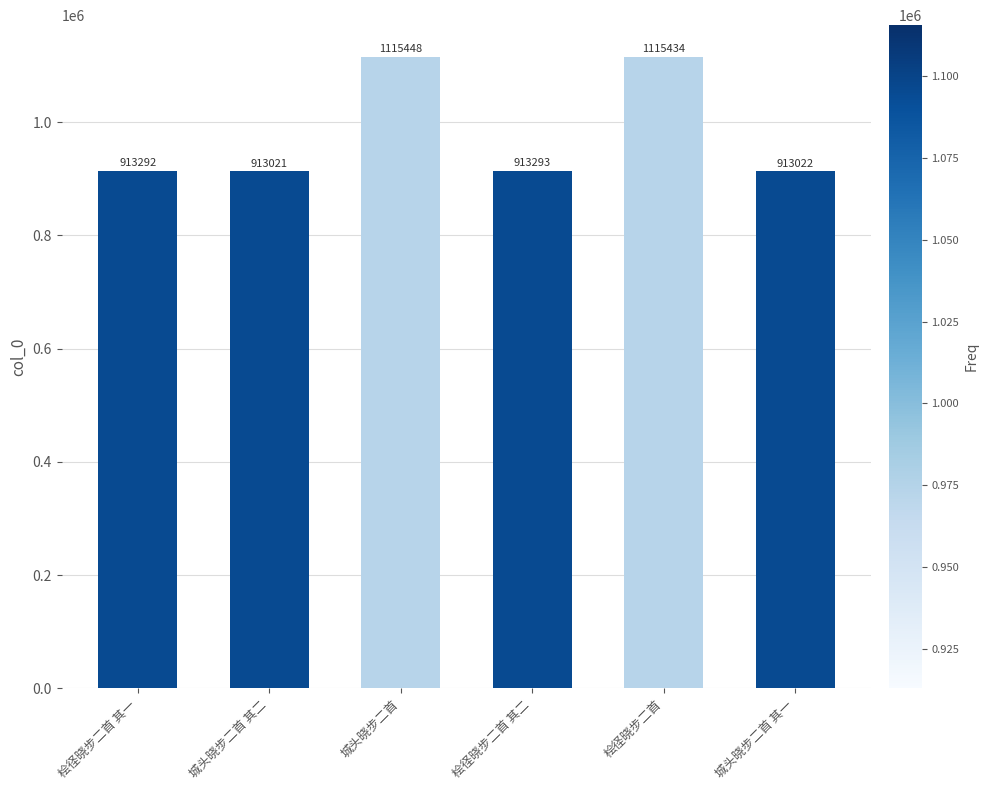

Are the bars grouped side by side (vs. stacked)?

No